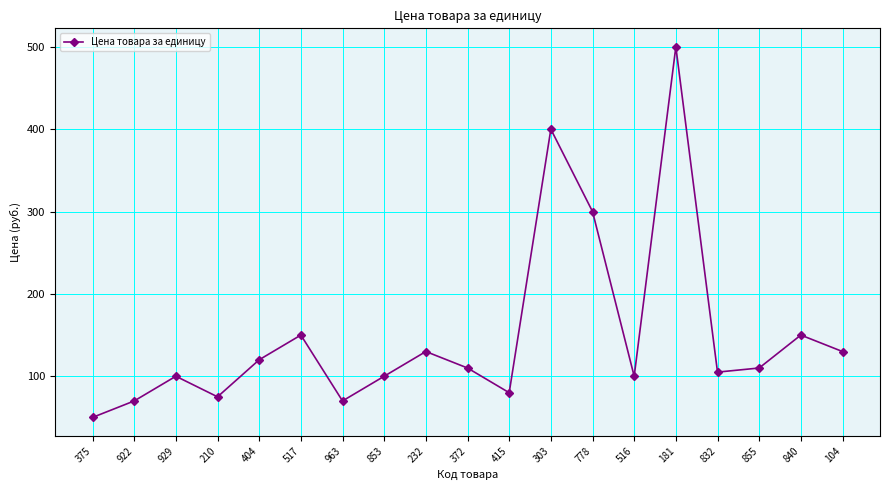

Reading left to right, list all the values displayed in this chart.

50	70	100	75	120	150	70	100	130	110	80	400	300	100	500	105	110	150	130